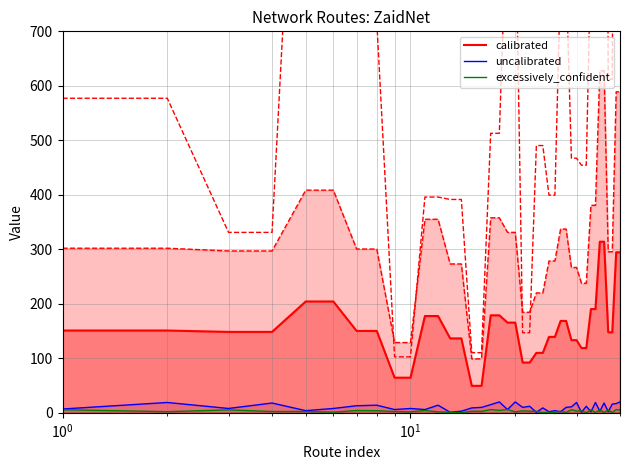

True or false: calibrated and uncalibrated cross at least once.

False